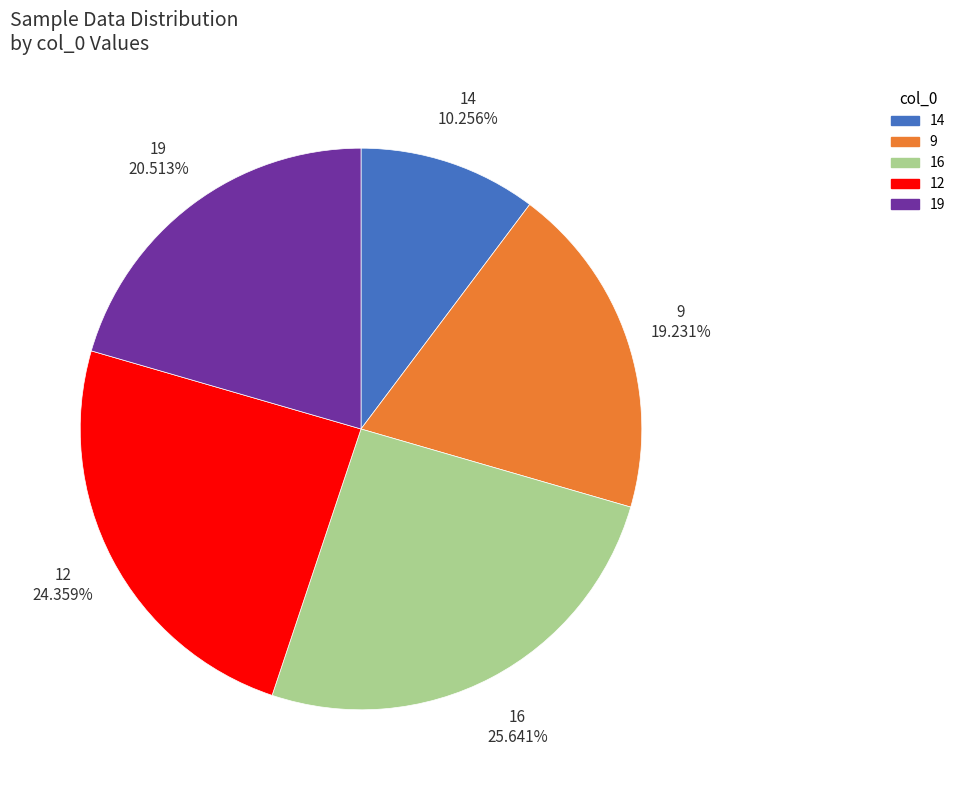

Which slice is the largest?

16